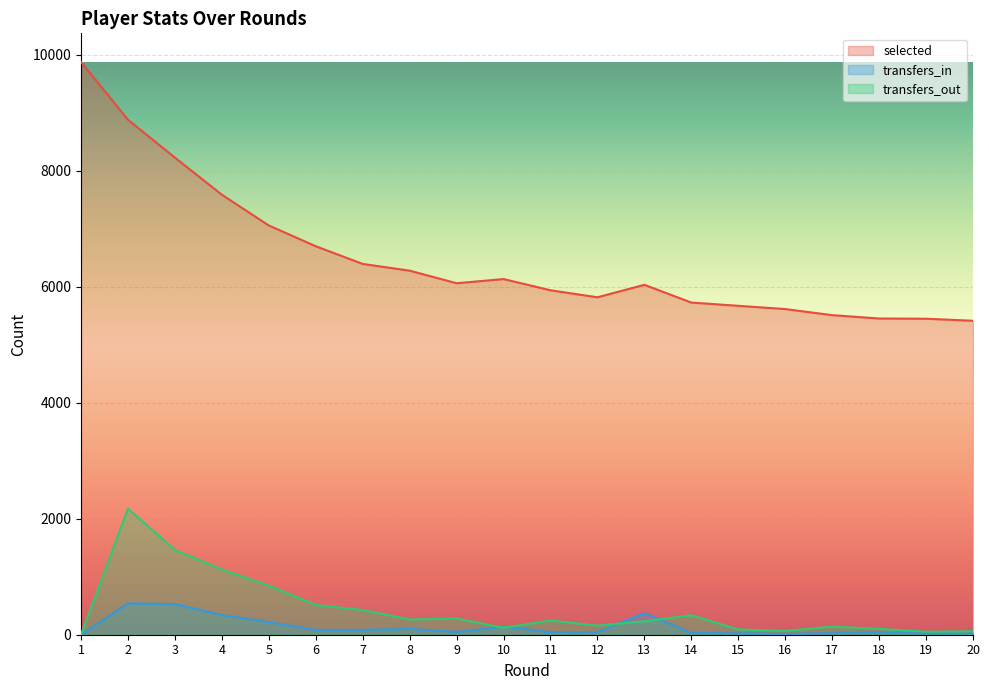

Which series has the largest total across all categories?

selected